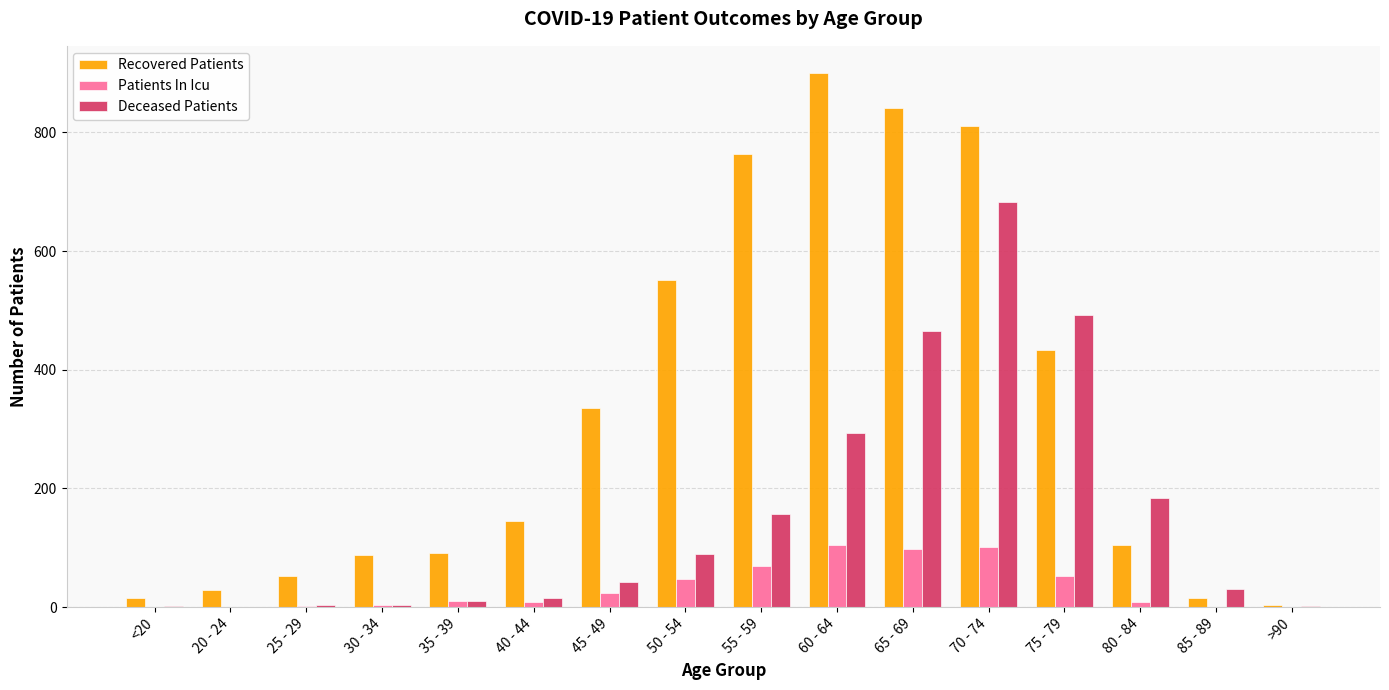

Is the value of Recovered Patients at 40 - 44 greater than the value of Patients In Icu at 45 - 49?

Yes